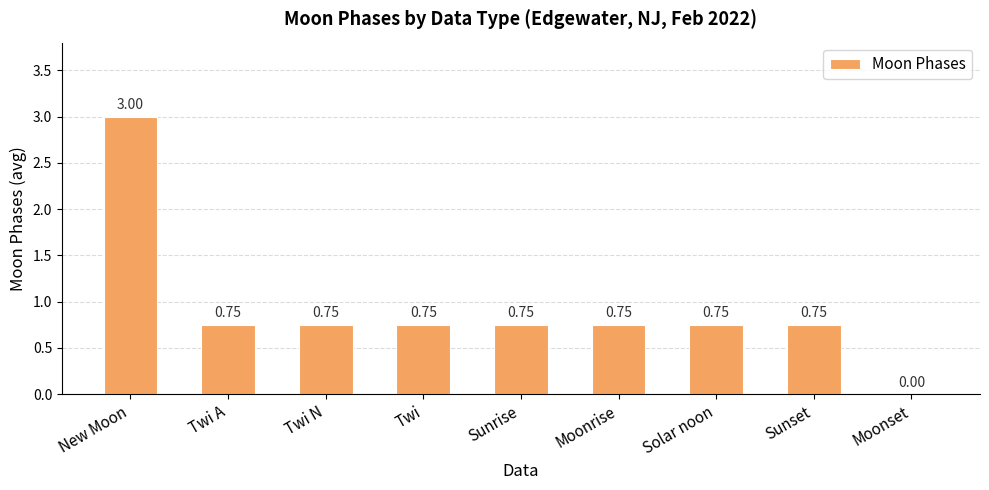

Which label corresponds to the largest value in the chart?

New Moon